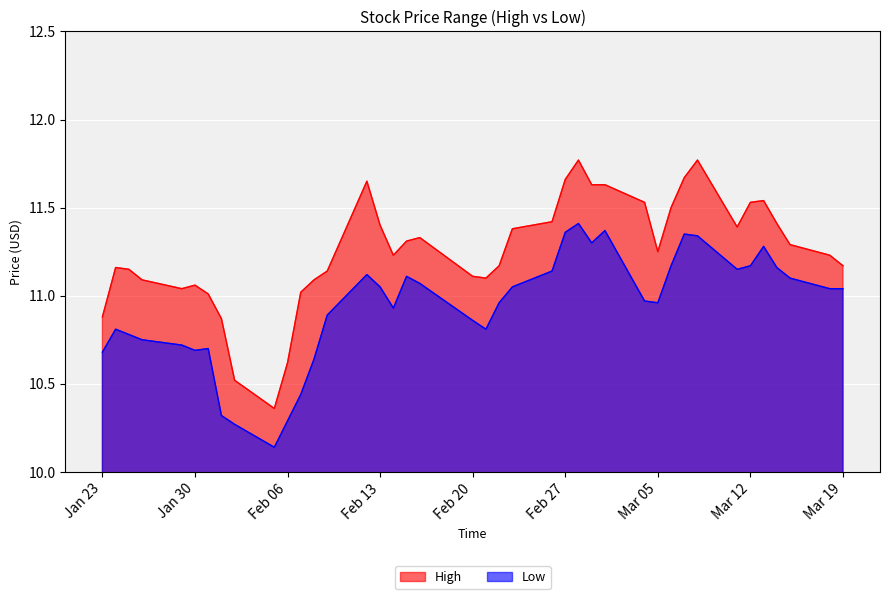

How many lines are shown in the chart?

2